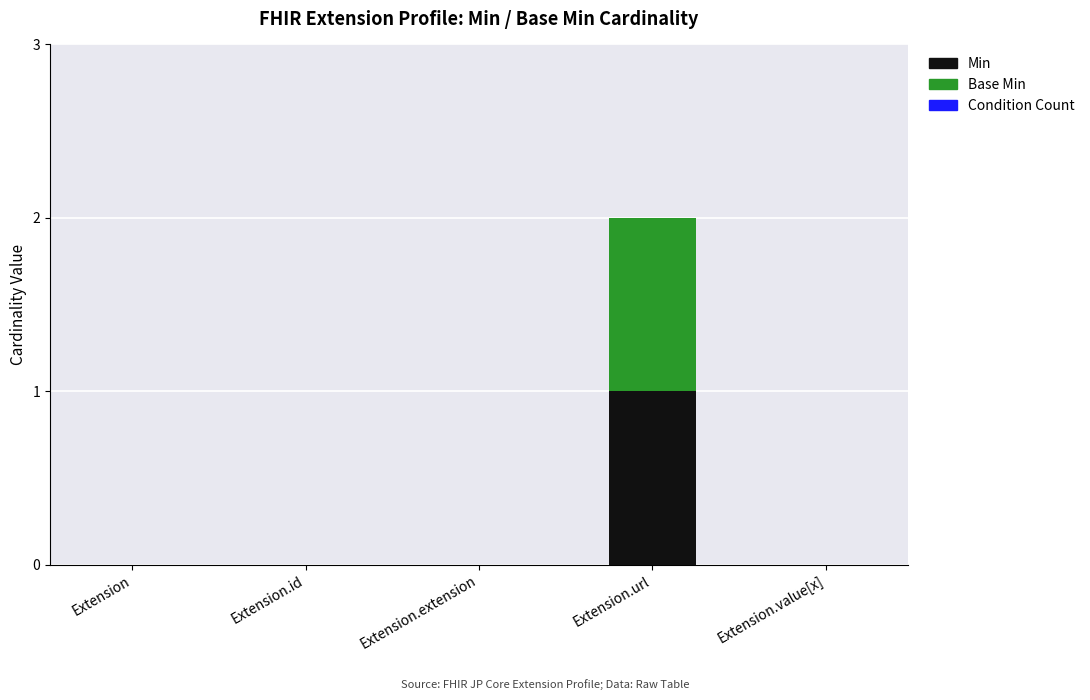

True or false: Min has a value of 2 at Extension.url.

False